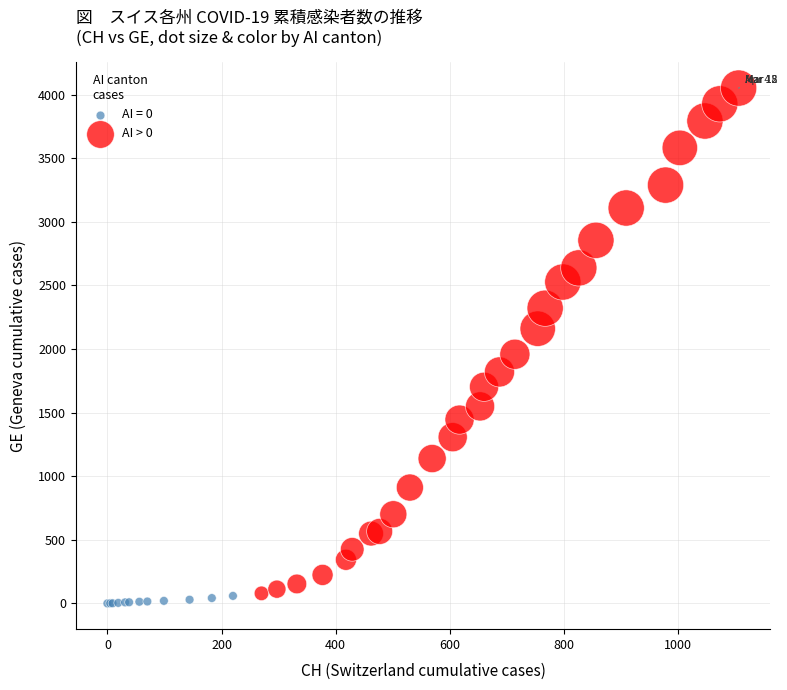

Which series has the largest Y range (max minus min)?

AI > 0